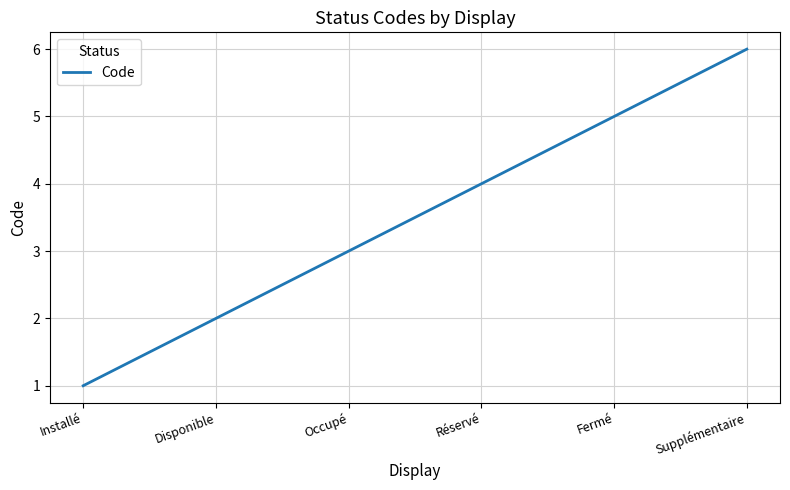

How many values are below 4?

3